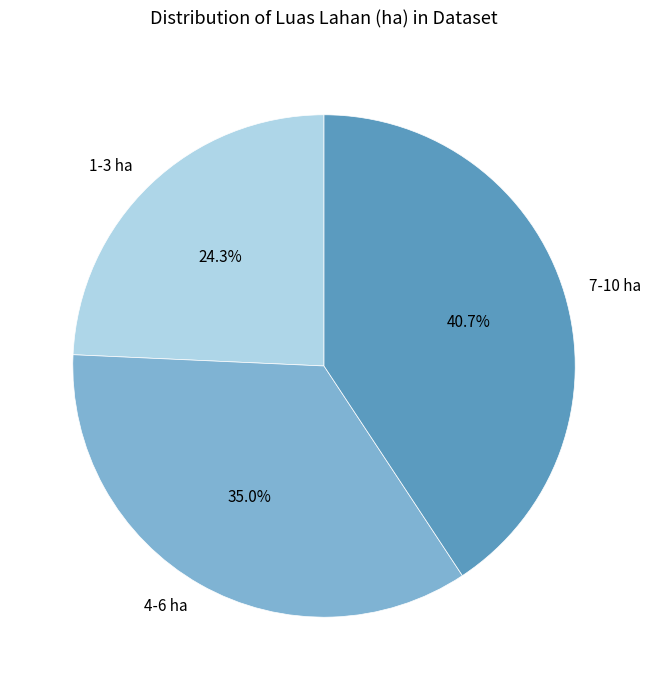

Is there a majority slice in this chart?

No